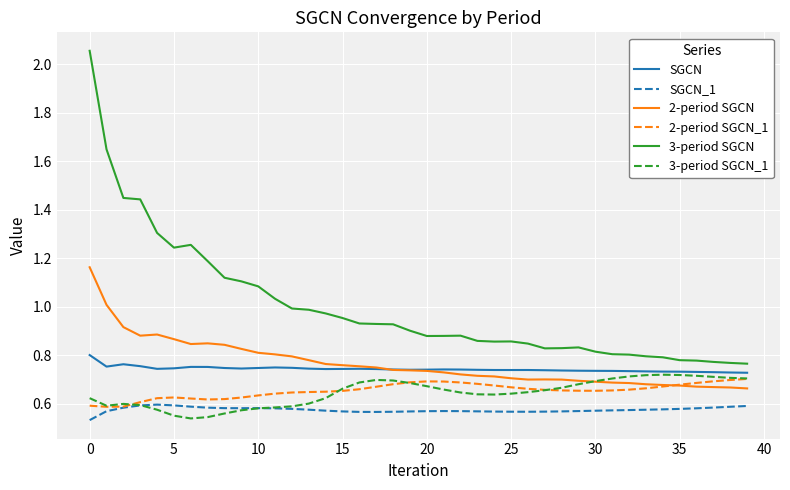

Which series has the widest spread of values?

3-period SGCN